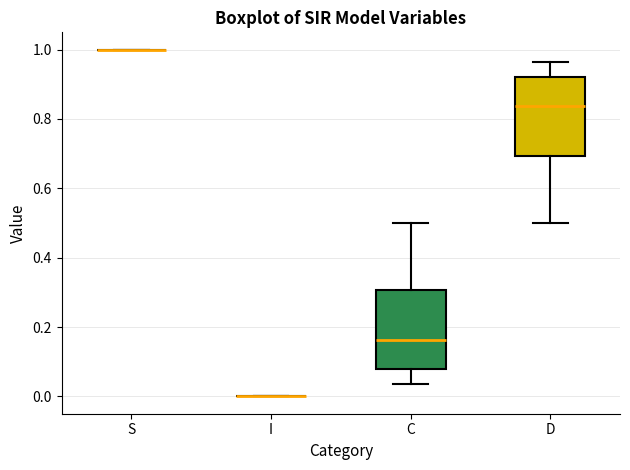

Where does the upper whisker of the box for D end on the y-axis? The values are not printed on the chart, so give them approximately, as read against the axis.

0.96